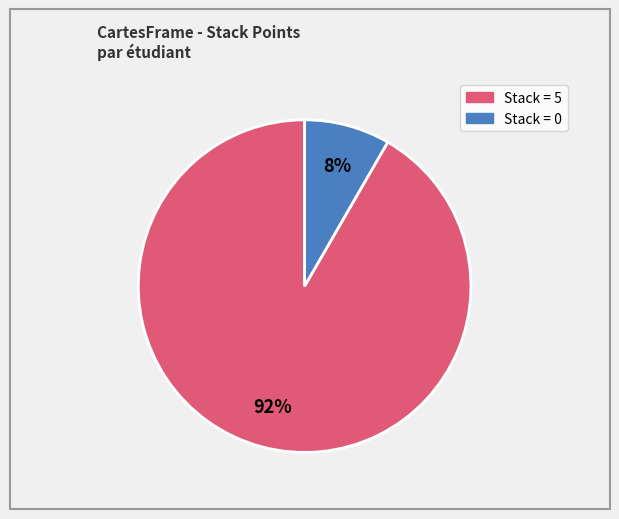

Is there a majority slice in this chart?

Yes